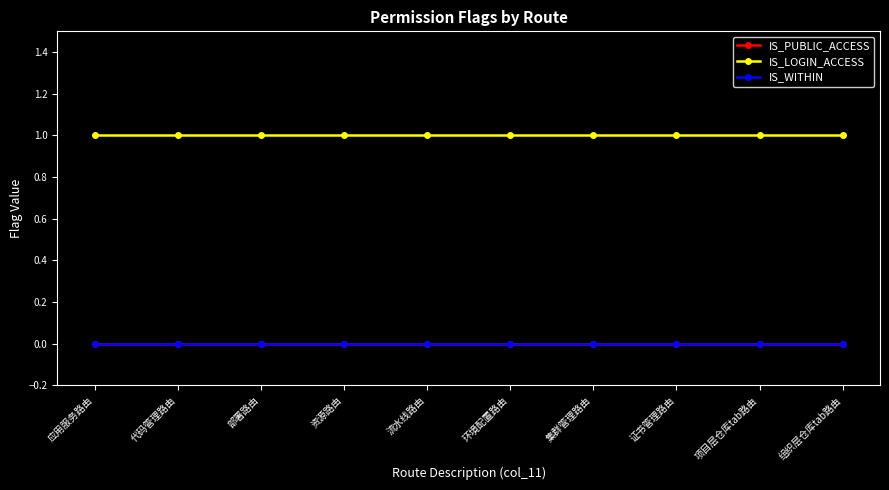

Is this an area chart (filled region under the line)?

No